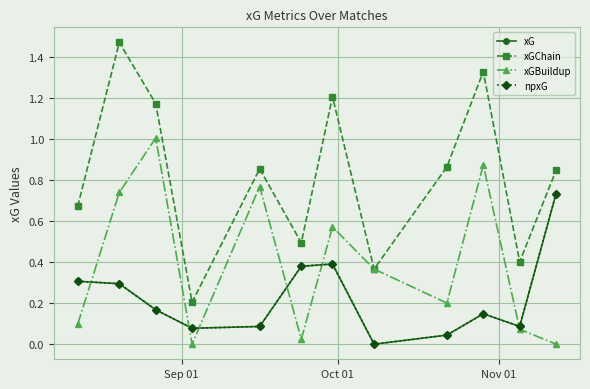

What is the value of the xGChain point at the 2nd from the left?

1.5